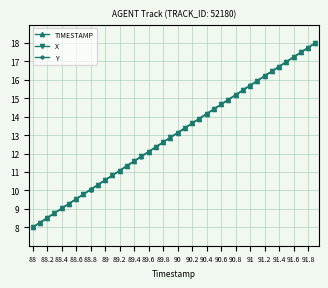

What is the sum of all X values?

520.0